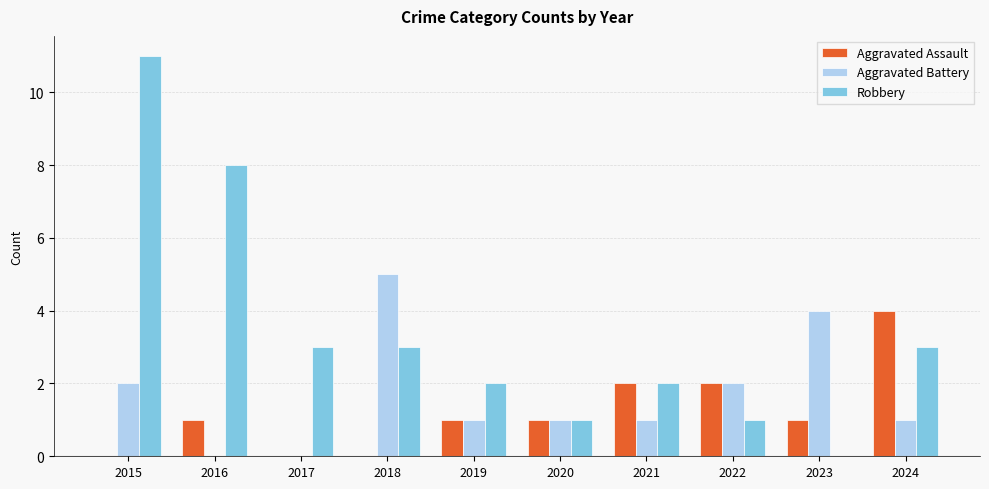

How many groups of bars are there?

10